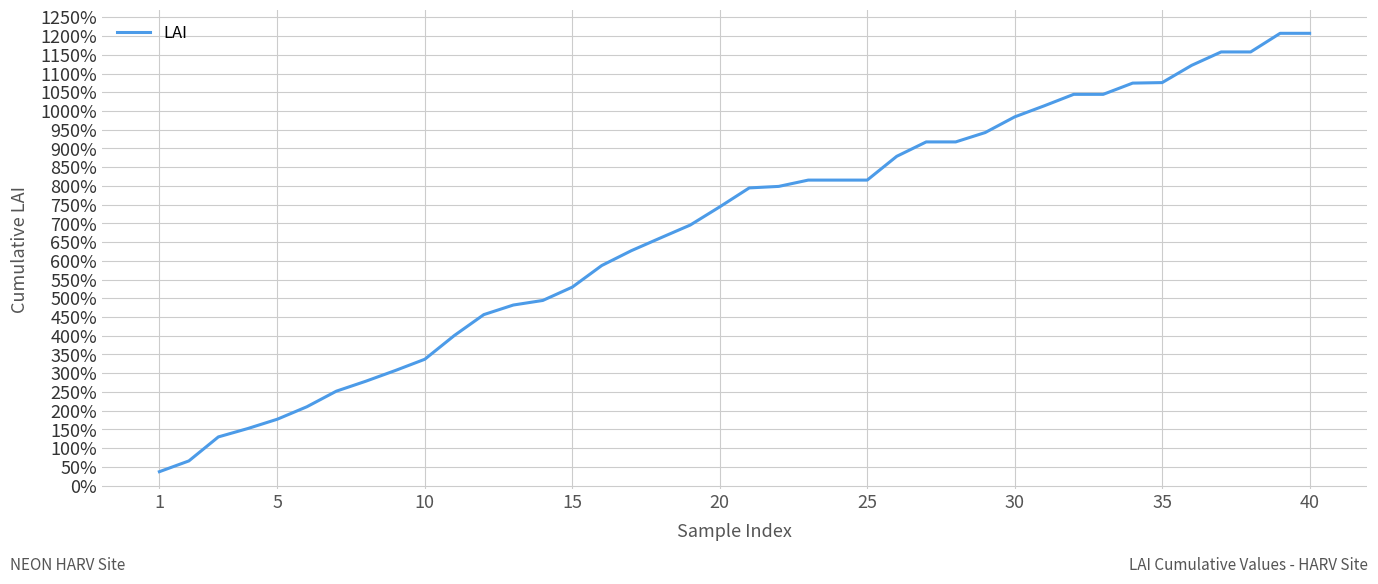

What is the difference between the maximum and minimum values?

1170.3